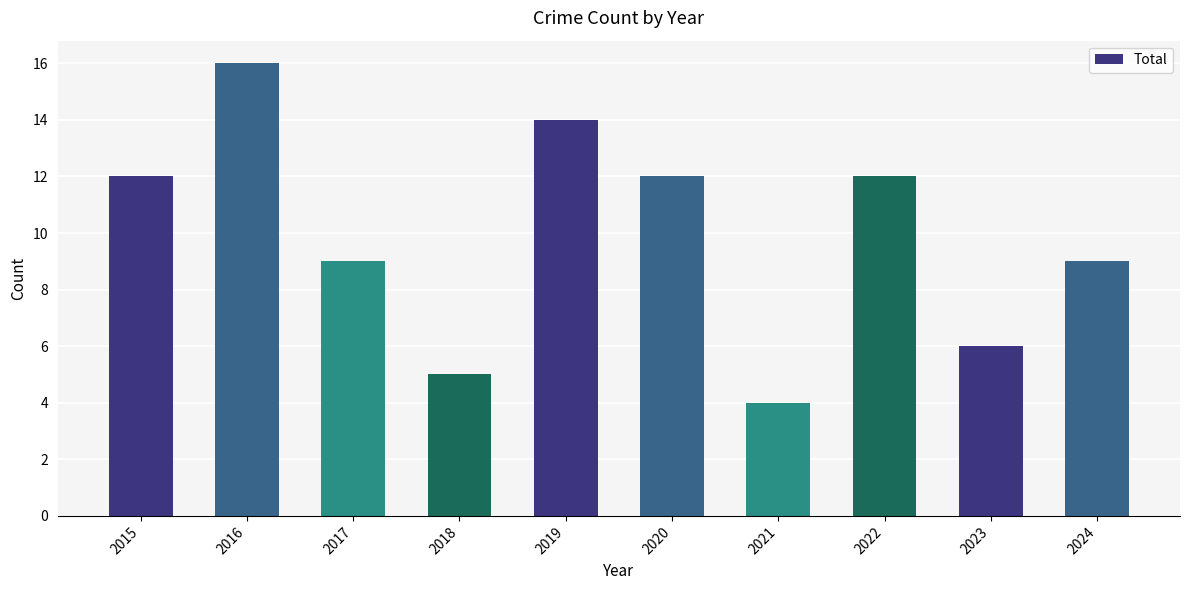

Between 2015 and 2023, which is larger?

2015